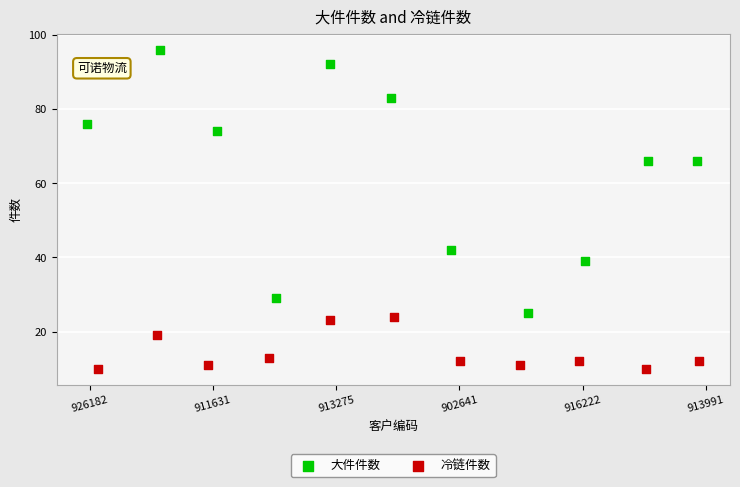

Which series reaches the maximum Y coordinate?

大件件数